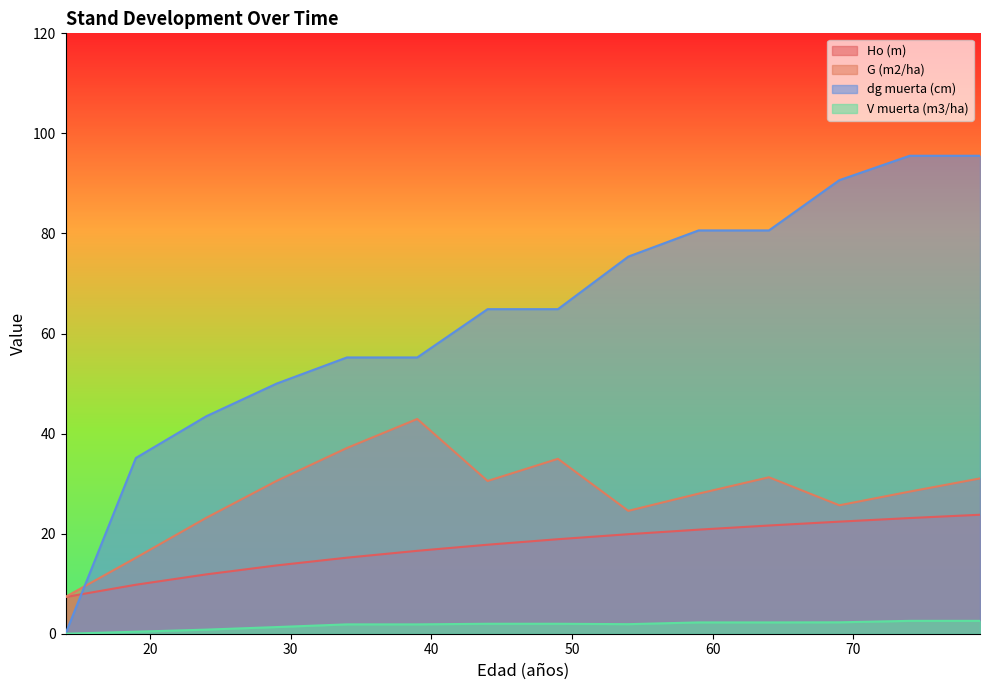

How many values in the Ho (m) series are below 18?

7